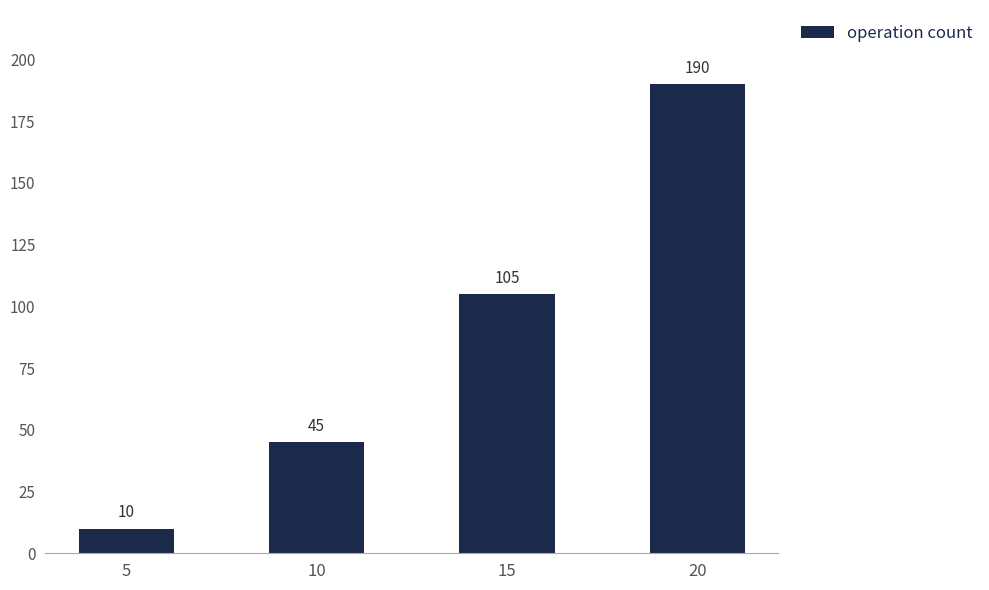

How many distinct data groups are displayed?

1